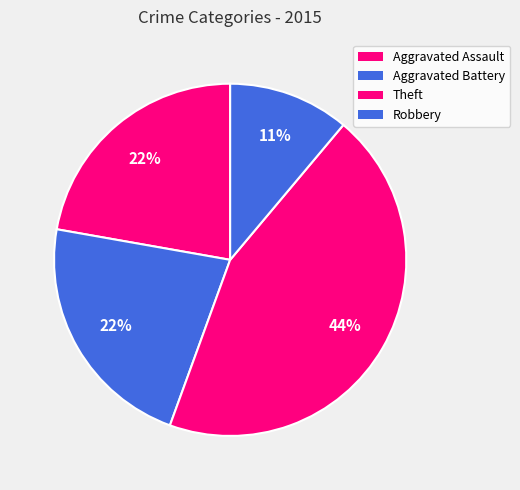

Which slice is the largest?

Theft